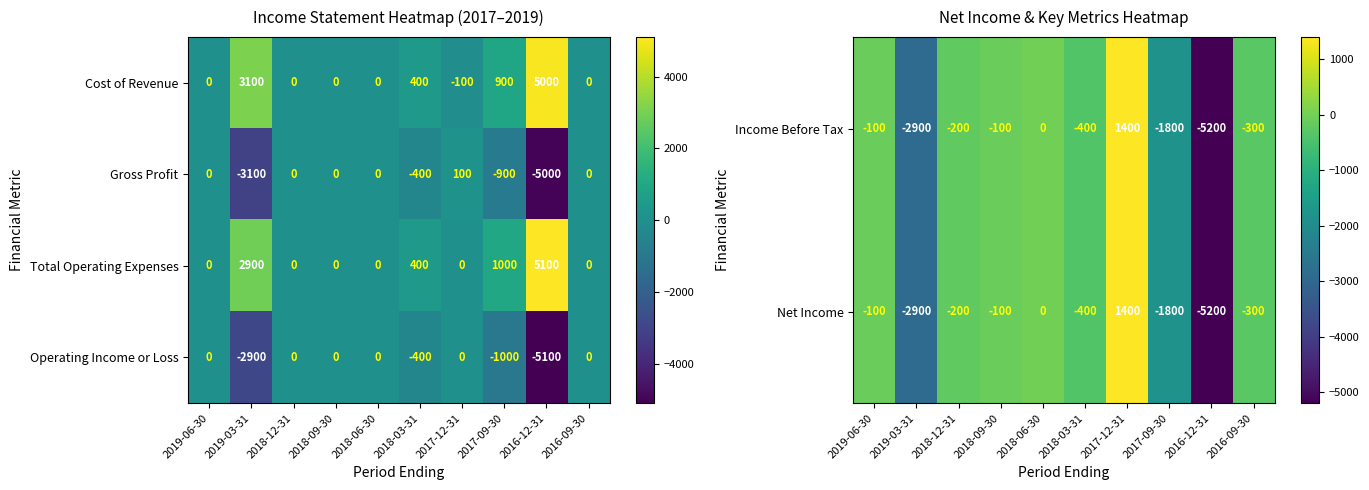

How many values in the Net Income series exceed -200?

4